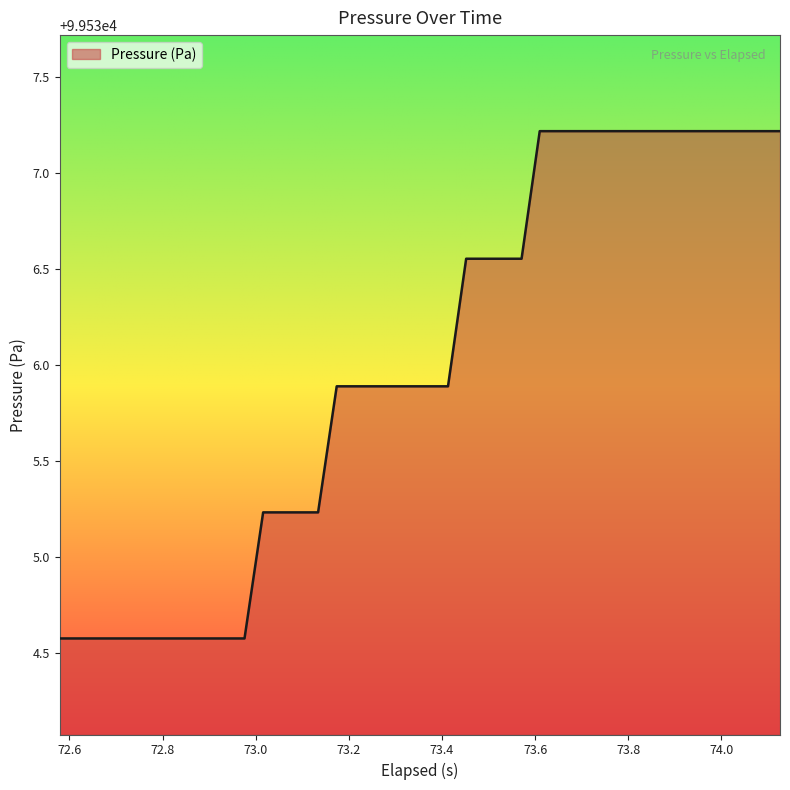

What is the difference between the maximum and minimum values?

2.6